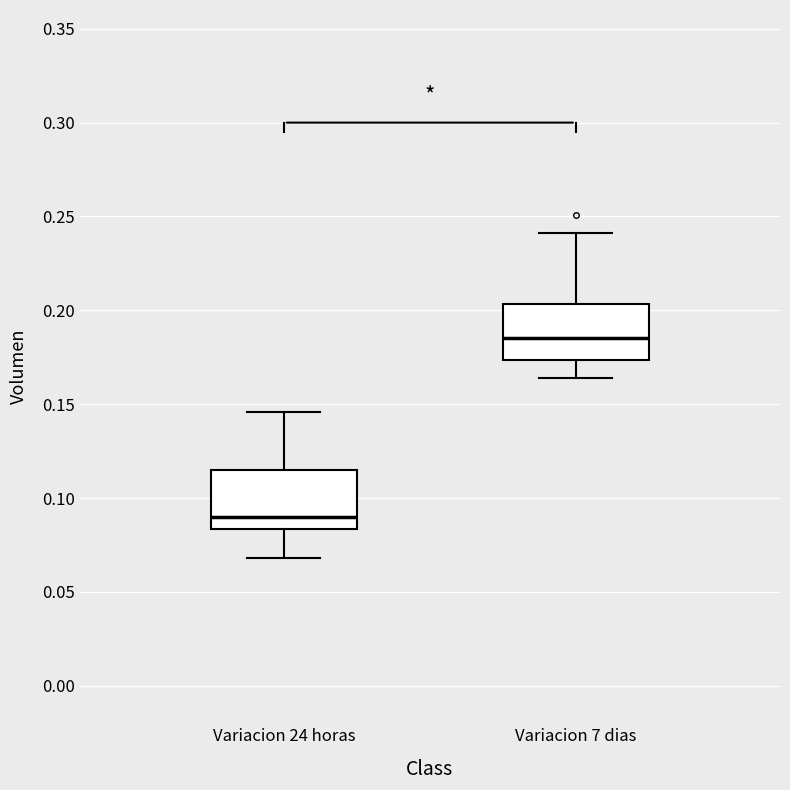

Which box's median line is the lowest?

Variacion 24 horas